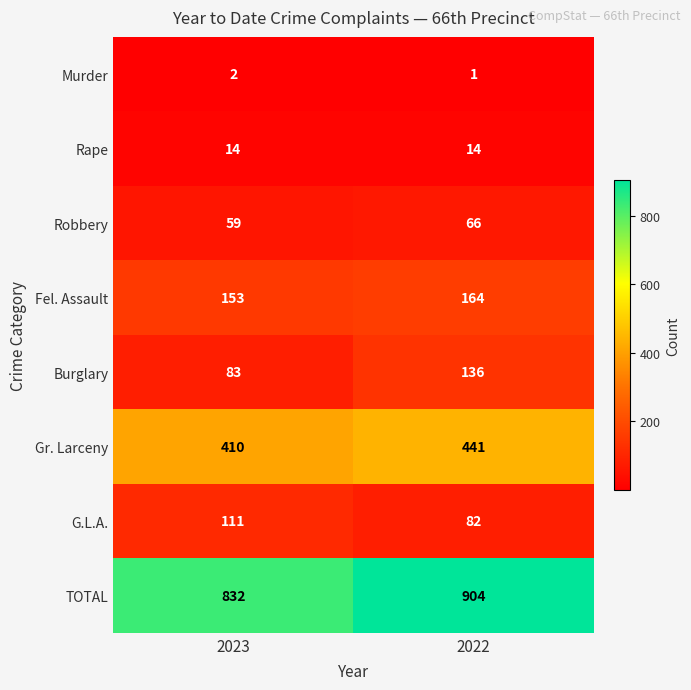

What is the sum of the Burglary values at 2023 and 2022?

219